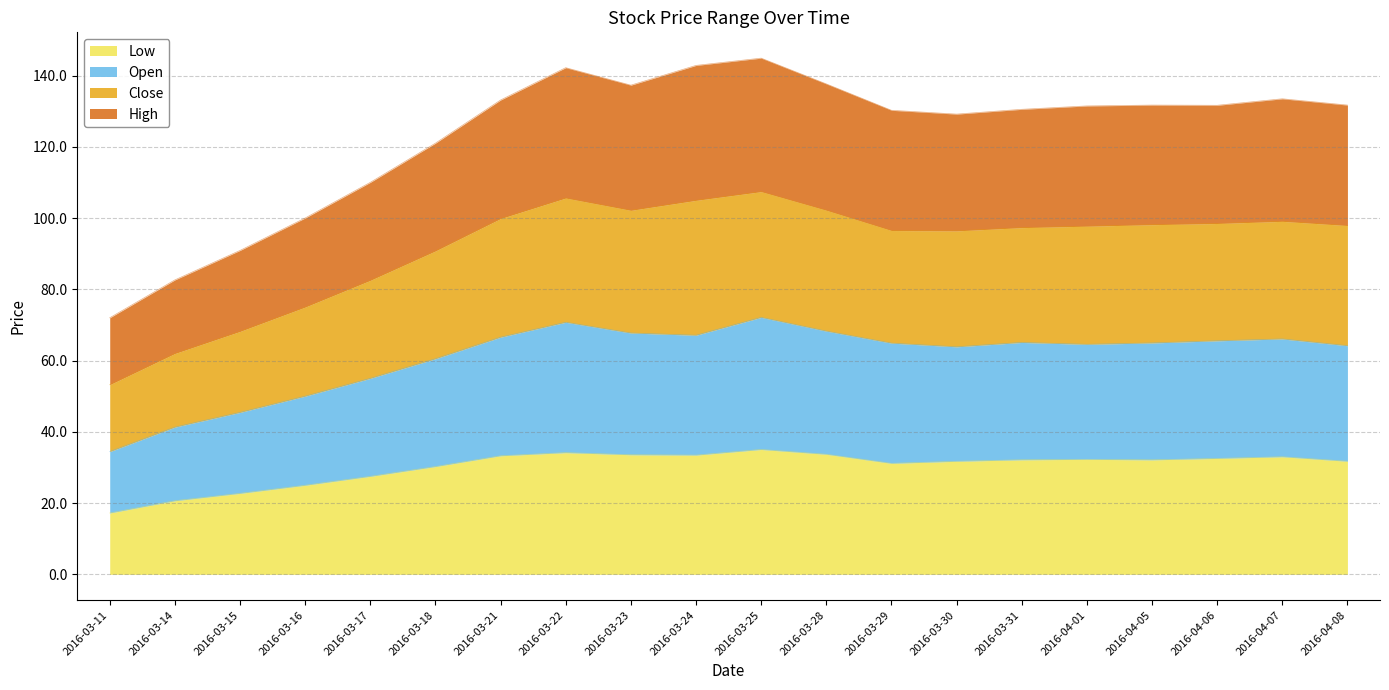

What is the total value across all series at 2016-04-01?

131.5